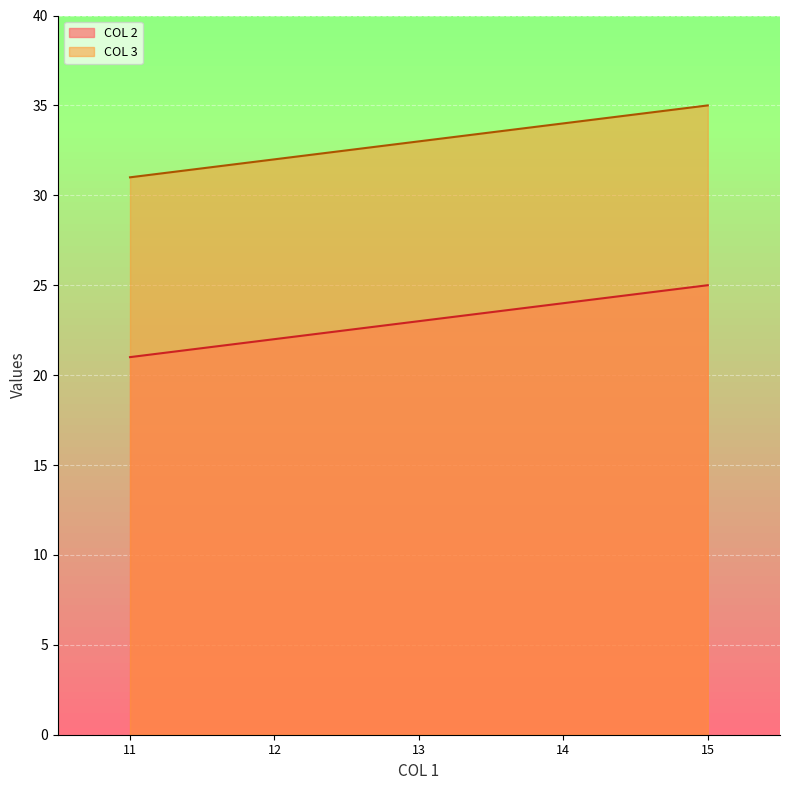

True or false: COL 3 has a value of 44 at 11.

False